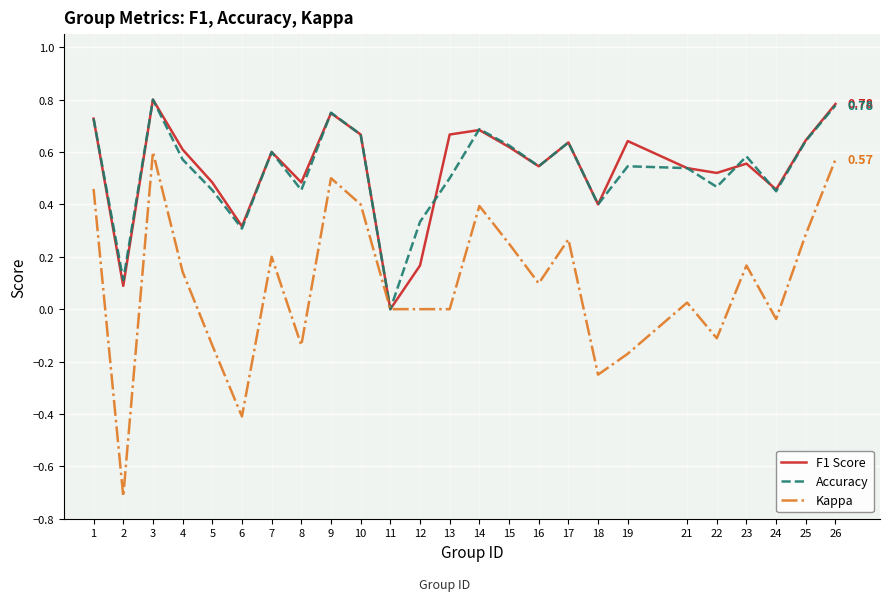

Is the value of Accuracy at 2 greater than the value of F1 Score at 1?

No